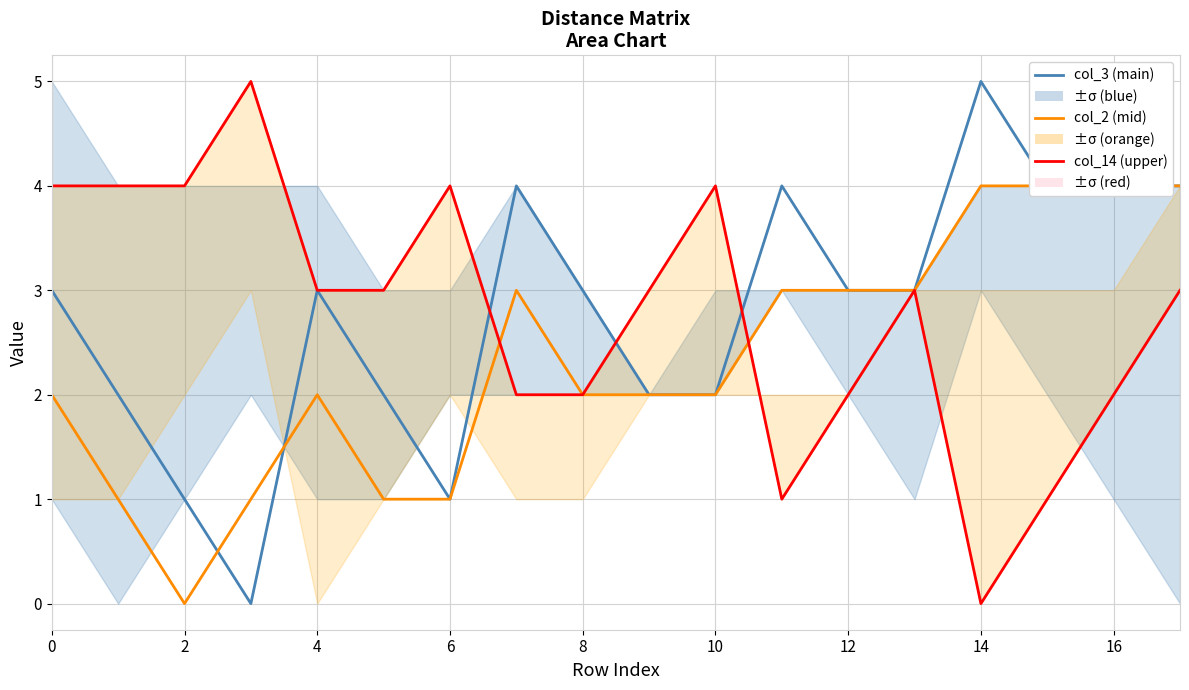

At how many categories does at least one series exceed 0?

18